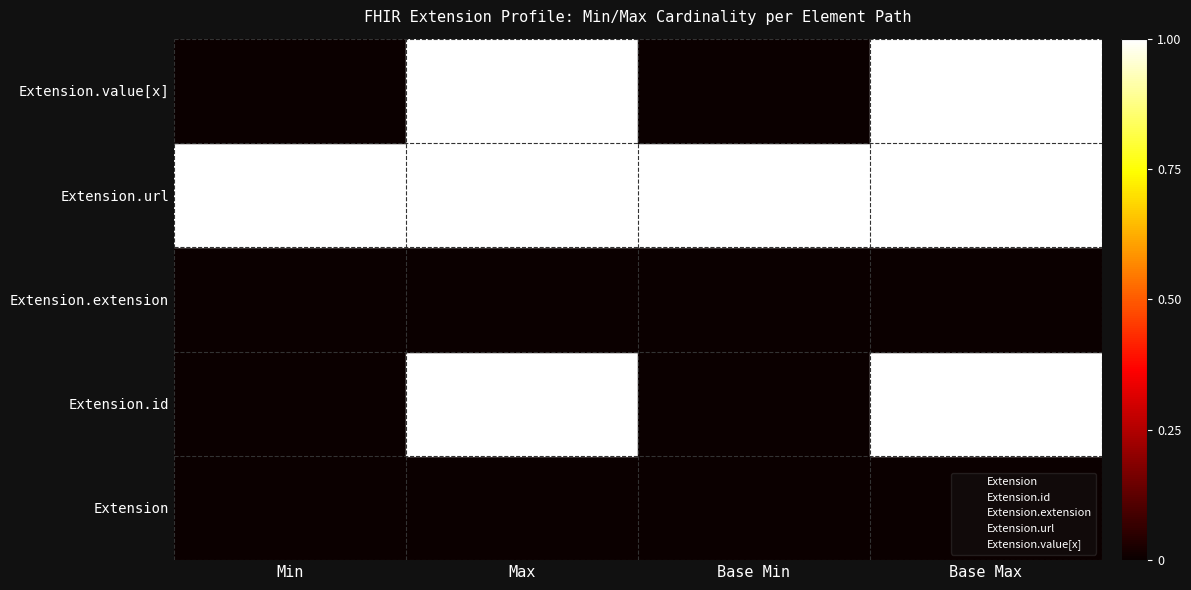

Rank the series by their maximum value, from lowest to highest.

Extension, Extension.id, Extension.extension, Extension.url, Extension.value[x]